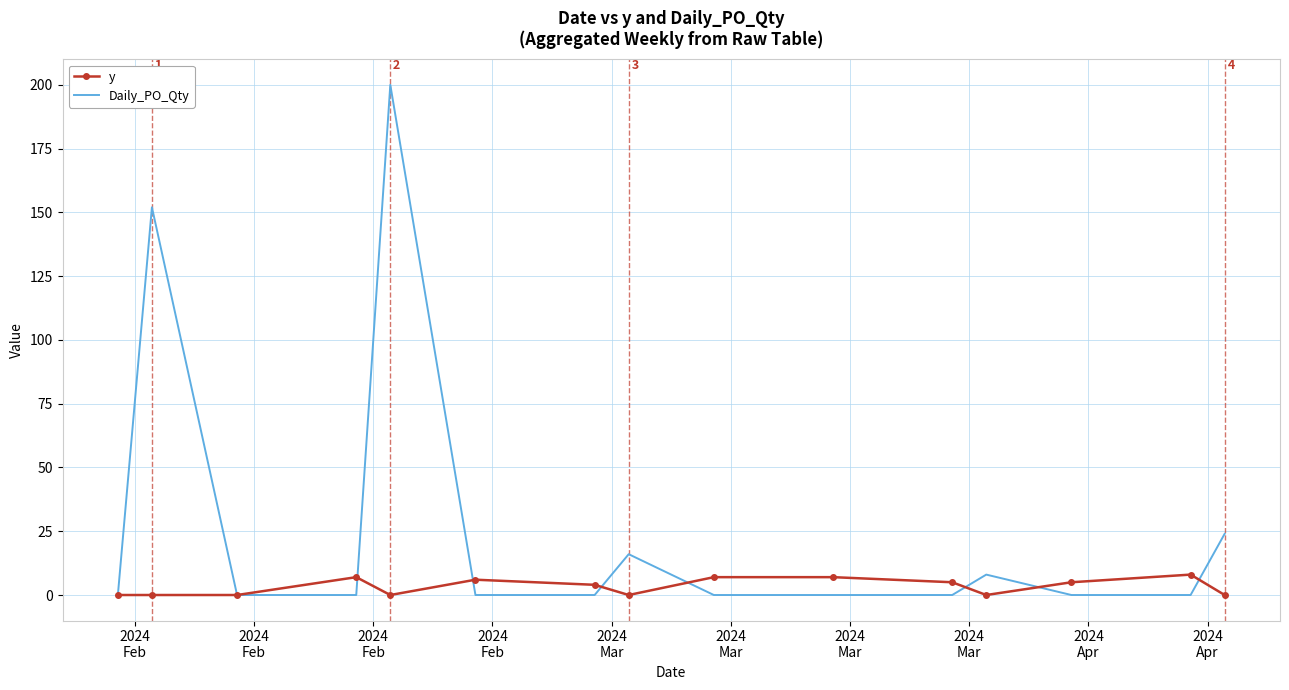

What is the highest value of the Daily_PO_Qty series?

200